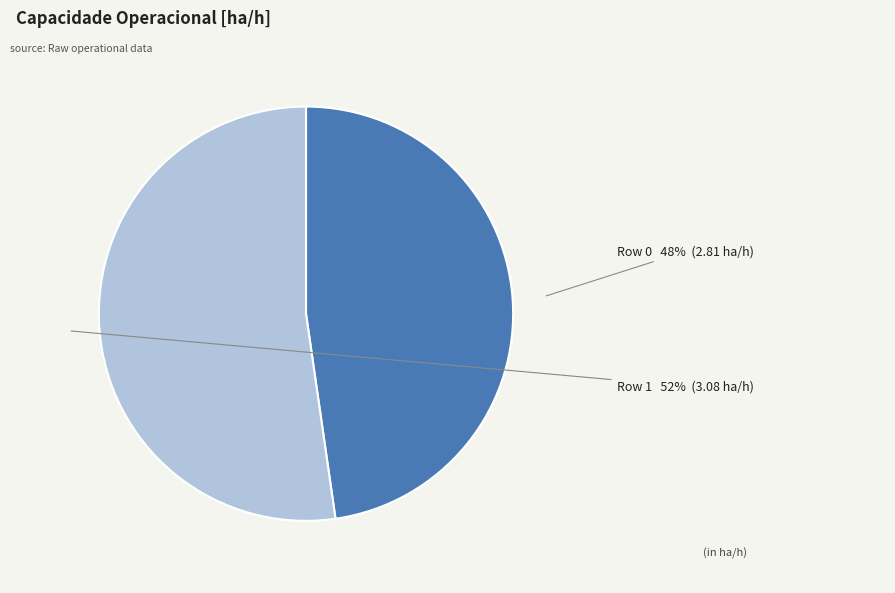

How many segments does this pie chart have?

2